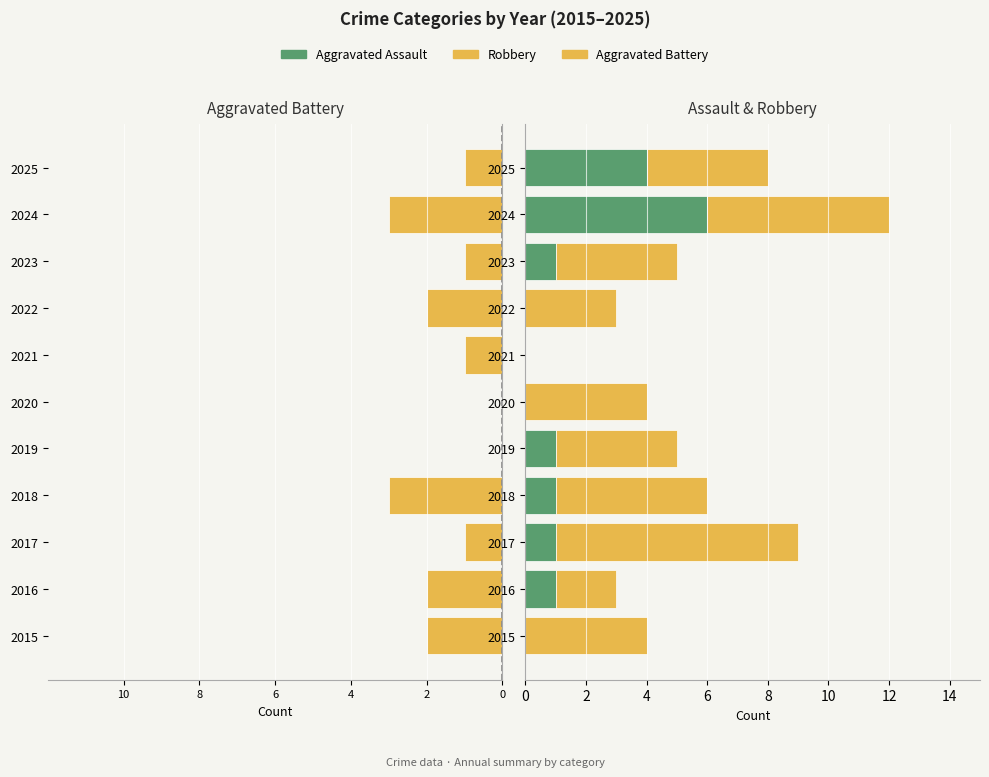

Reading right to left, list all the values displayed in this chart.

Aggravated Battery: -1	-3	-1	-2	-1	0	0	-3	-1	-2	-2
Aggravated Assault: 4	6	1	0	0	0	1	1	1	1	0
Robbery: 4	6	4	3	0	4	4	5	8	2	4